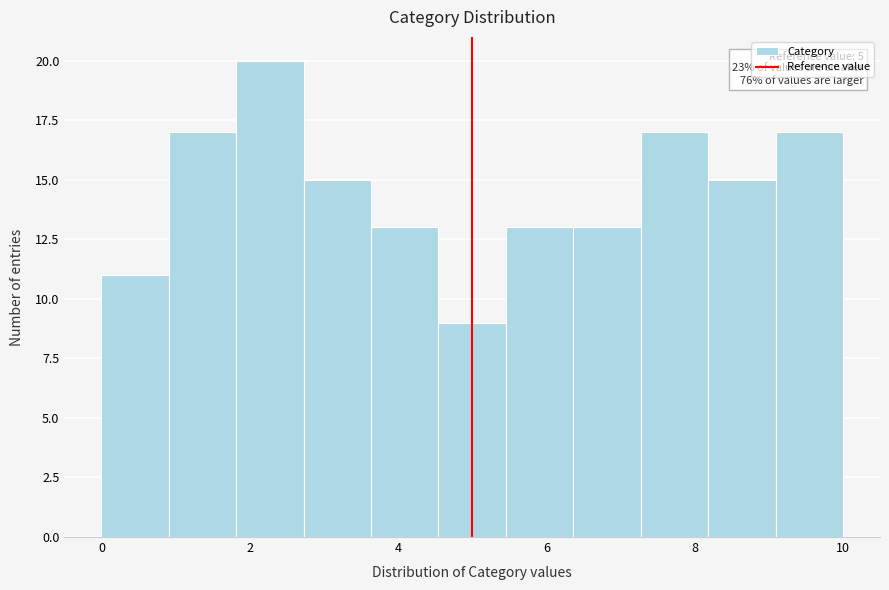

Which range on the x-axis has the tallest bar?

1.8 to 2.8